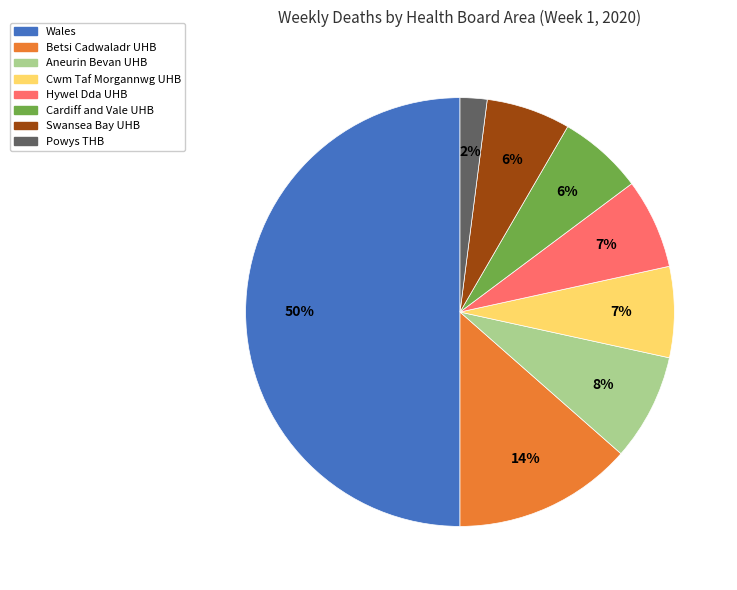

Combined, do Cwm Taf Morgannwg UHB and Aneurin Bevan UHB account for over 50%?

No